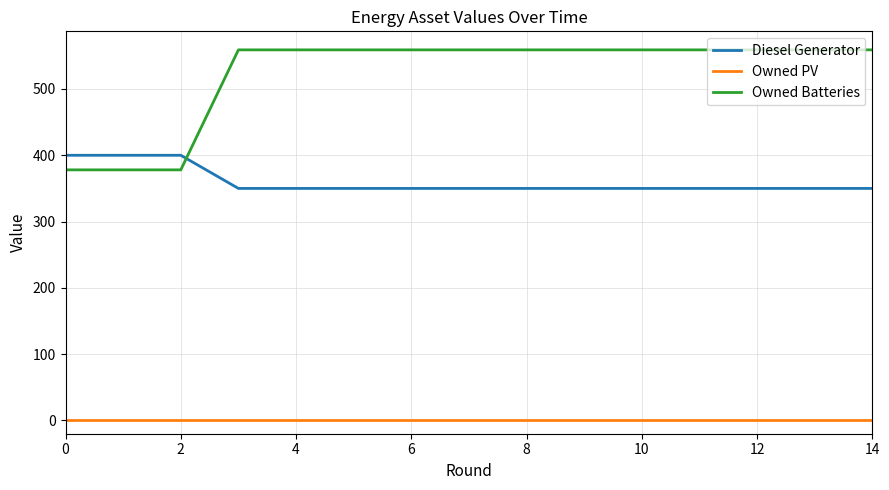

True or false: Diesel Generator and Owned PV cross at least once.

False